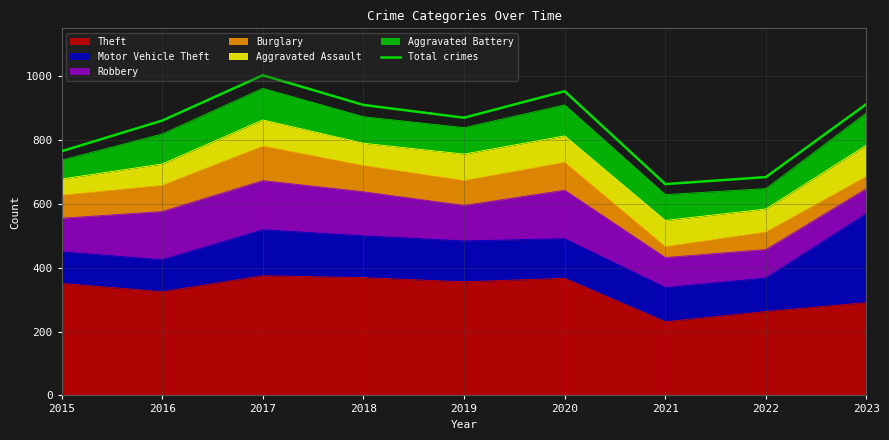

What is the sum of the values at 2017 and 2021?

1665